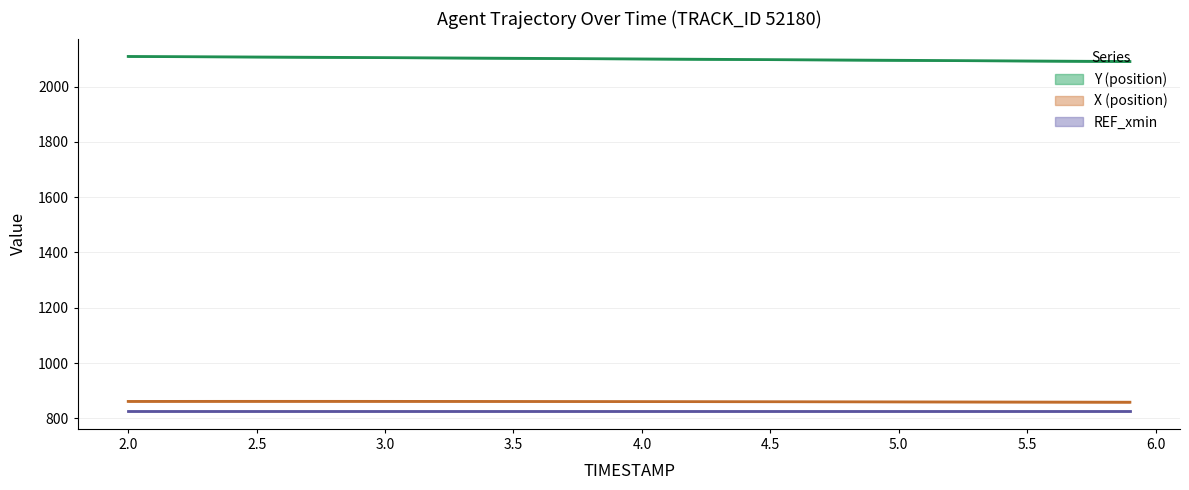

Where does the Y series first go above 2100?

2.0